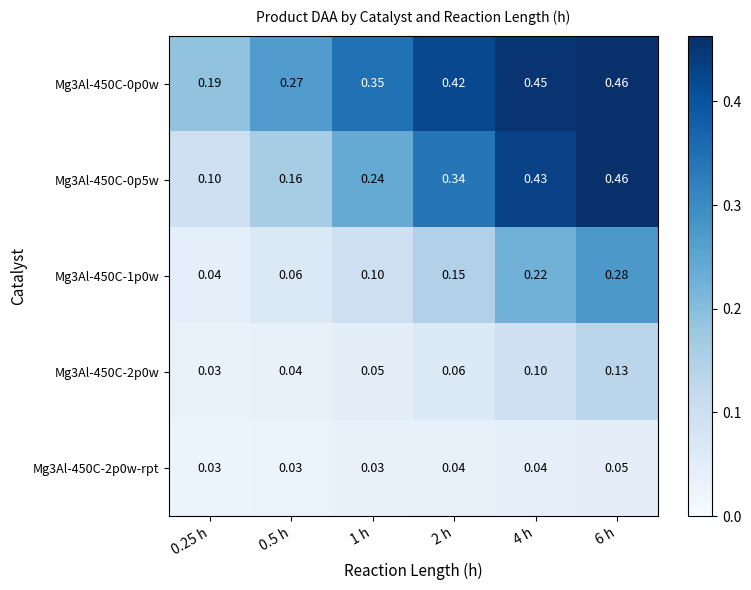

Is the value of Mg3Al-450C-0p0w at 2 h greater than the value of Mg3Al-450C-2p0w at 2 h?

Yes